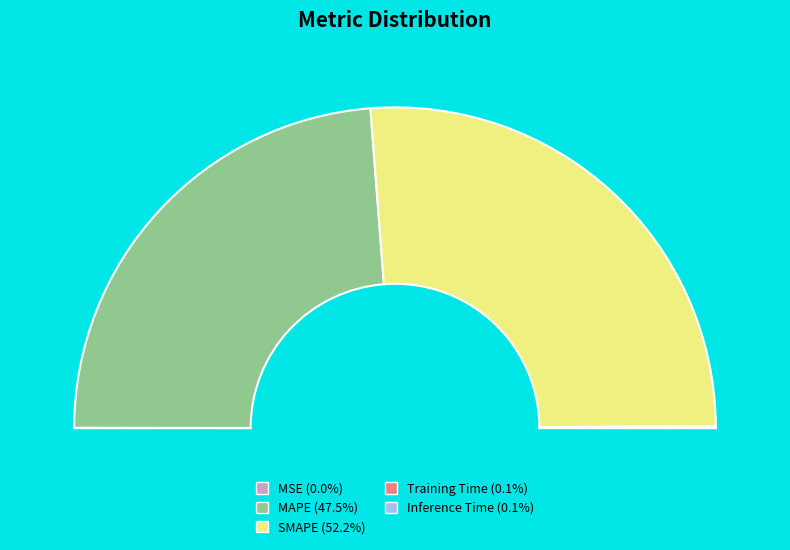

Which has a higher value, MAPE or MSE?

MAPE